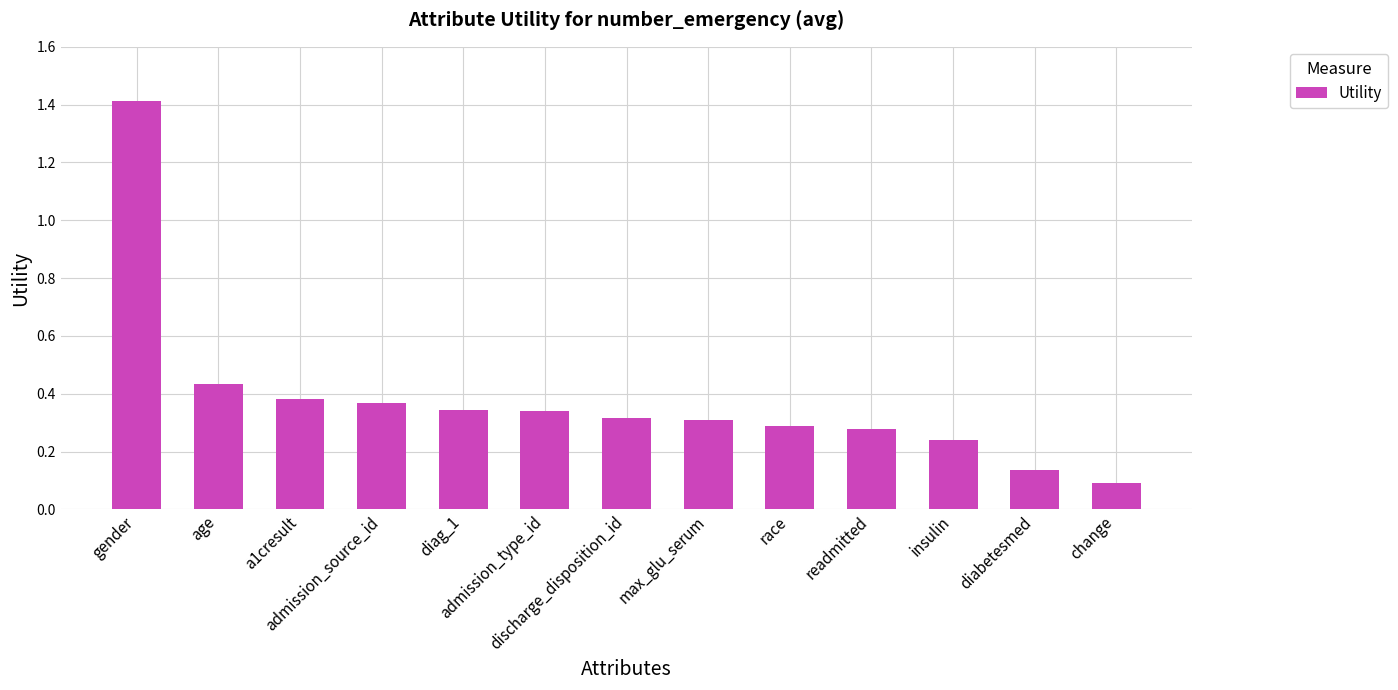

What is the sum of all values?

4.9